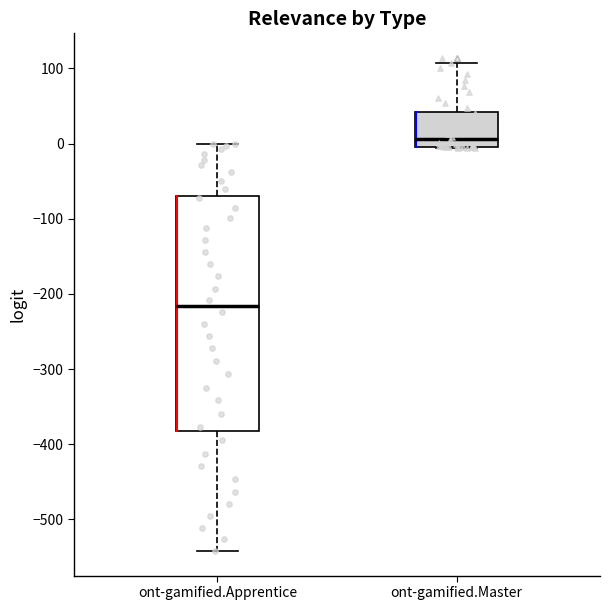

Where does the median line of the box for ont-gamified.Apprentice sit on the y-axis? The values are not printed on the chart, so give them approximately, as read against the axis.

-220